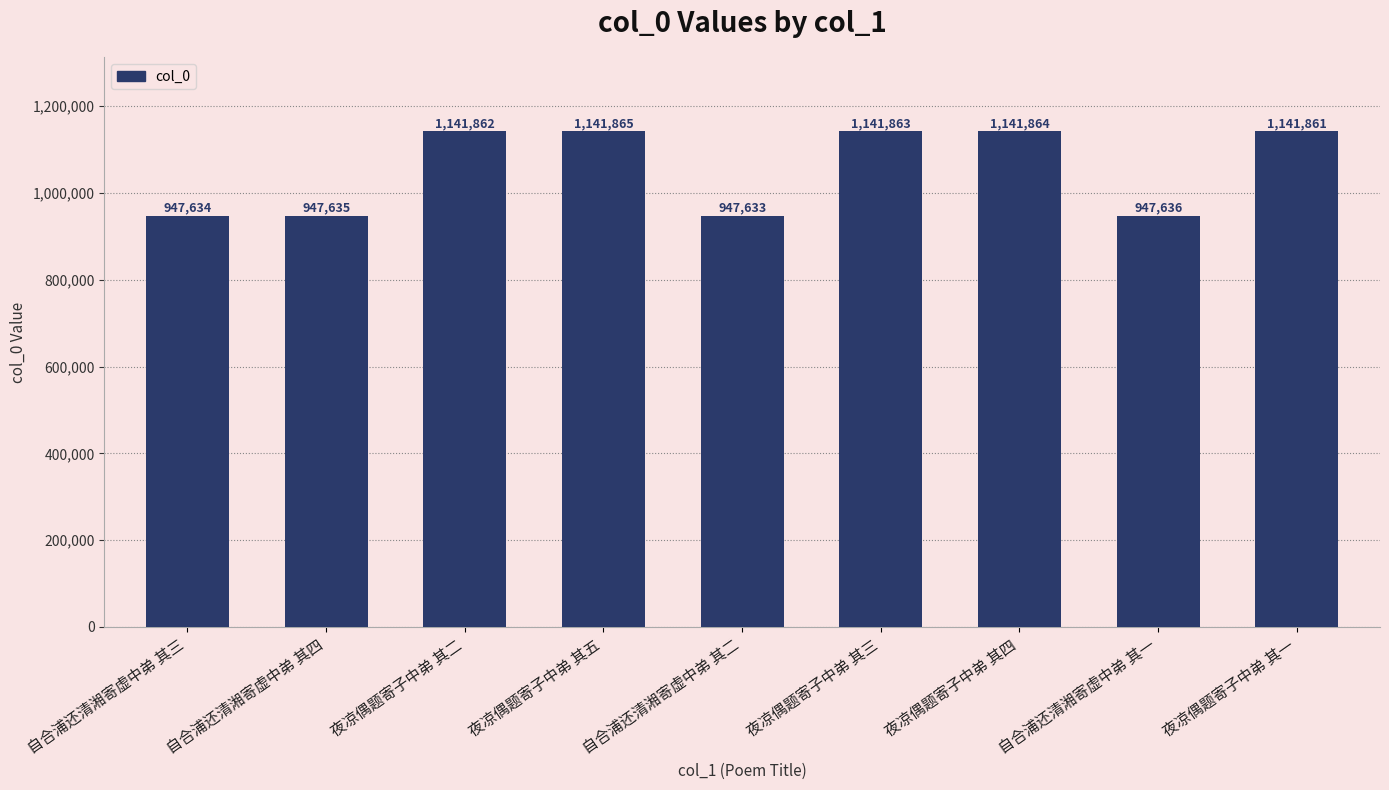

True or false: the data shows 626206 at 夜凉偶题寄子中弟 其四.

False